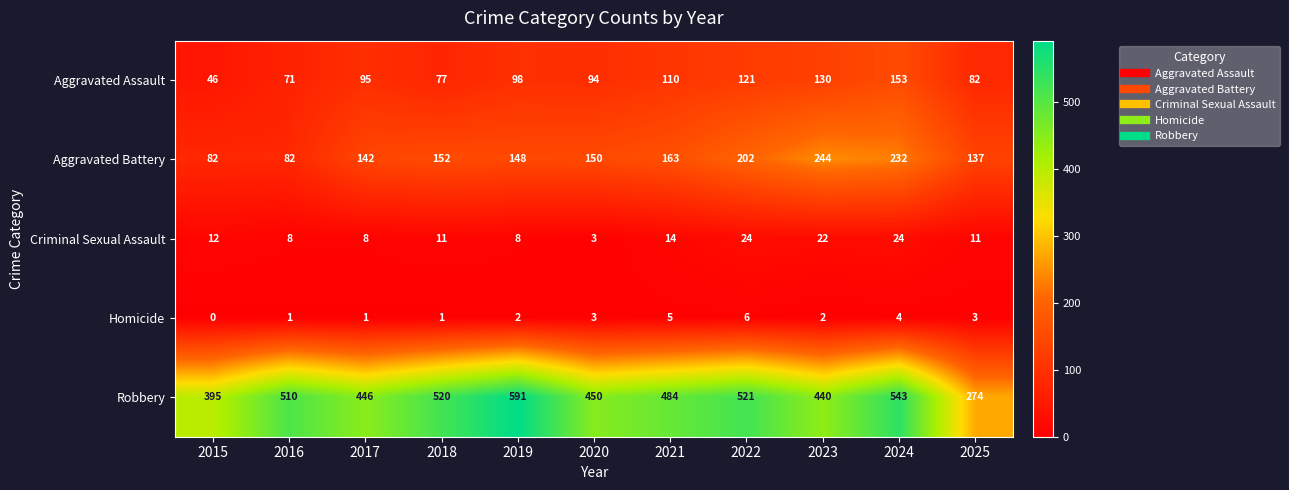

List the series in order of their peak value, highest first.

Robbery, Aggravated Battery, Aggravated Assault, Criminal Sexual Assault, Homicide